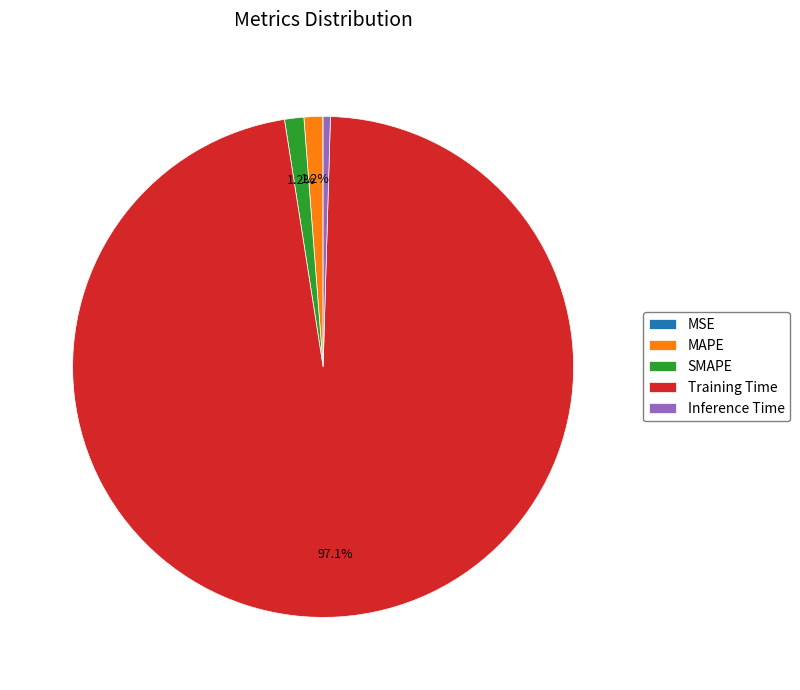

How much of the chart is everything except MAPE?

98.8%